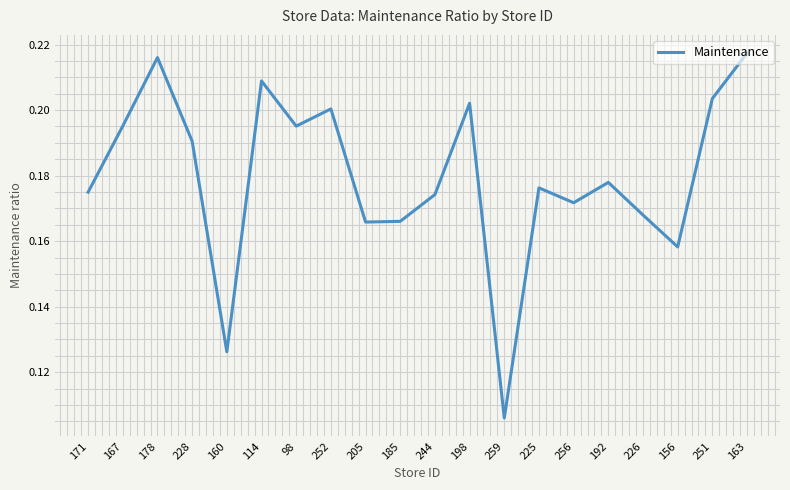

At which label is the value closest to 0?

259